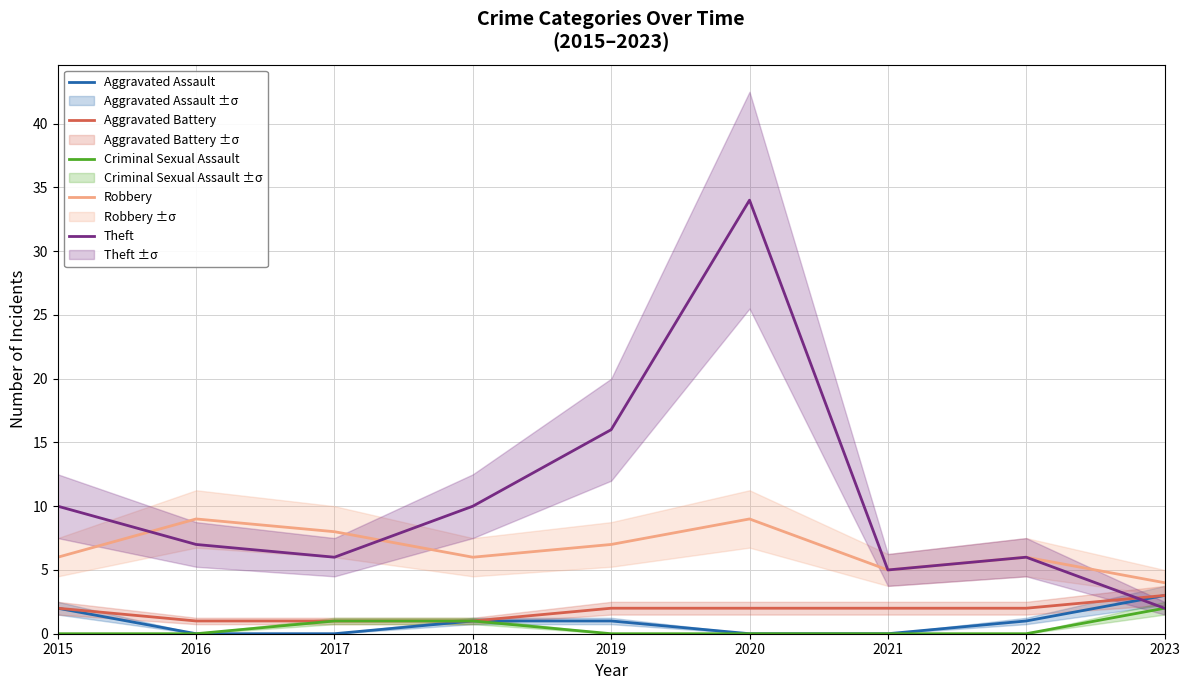

Which series has the largest total across all categories?

Theft